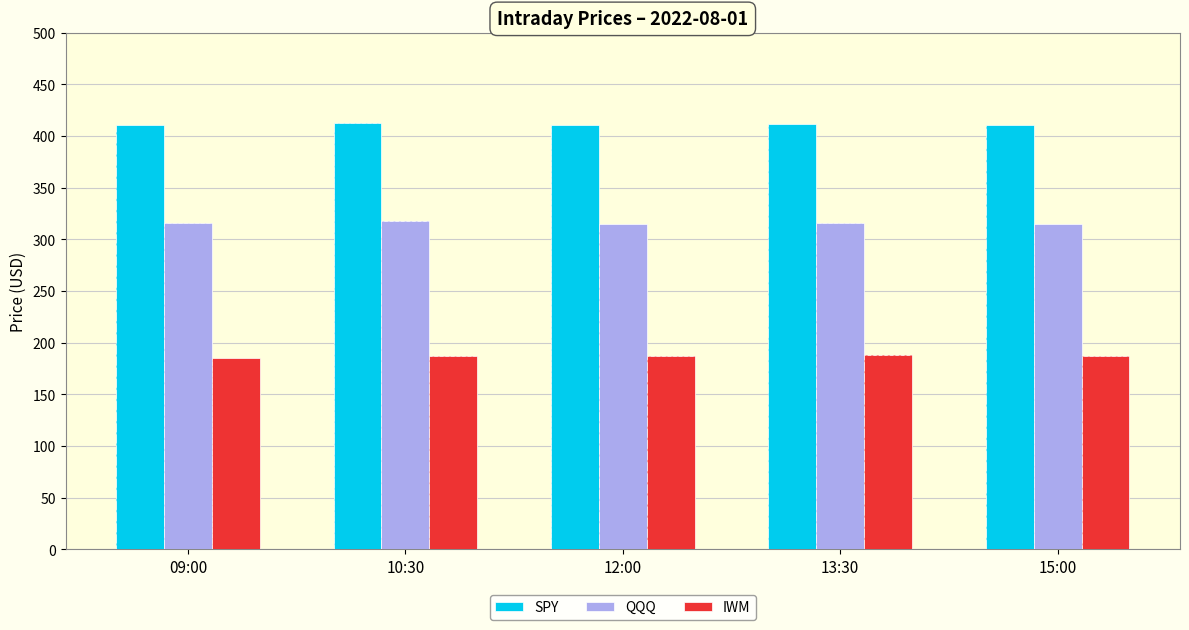

Reading left to right, extract all data points from this chart.

SPY: 410.4	412.8	410.2	411.4	410.7
QQQ: 315.7	318.2	314.7	315.9	315.2
IWM: 185.4	187.1	187.4	187.9	187.1